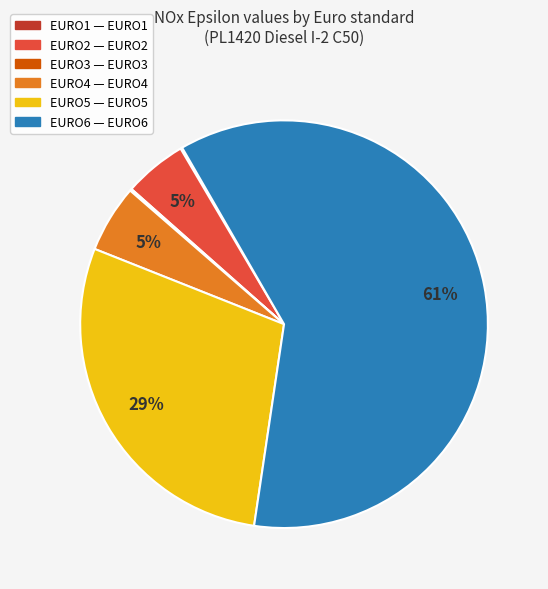

What is the majority slice?

EURO6